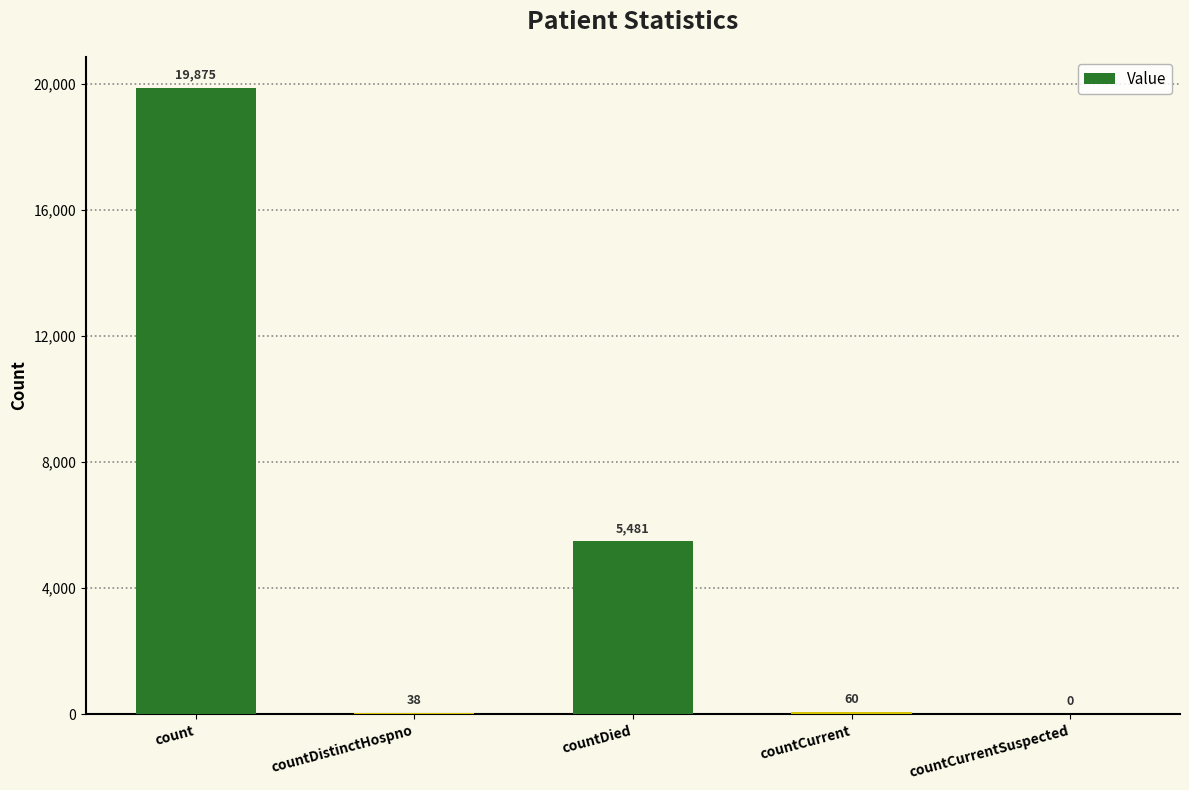

What is the sum of the values at countDied and countDistinctHospno?

5519